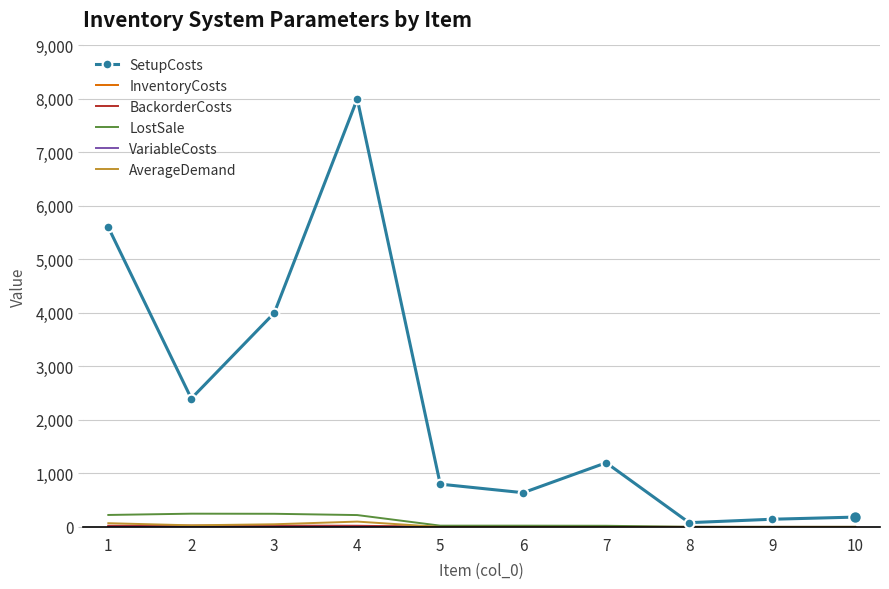

At which category is the sum across all series the highest?

4